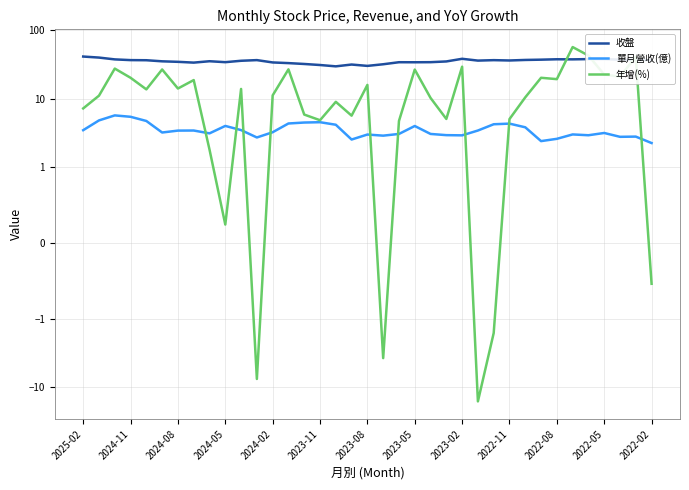

How many values in the 單月營收(億) series are below 3?

13